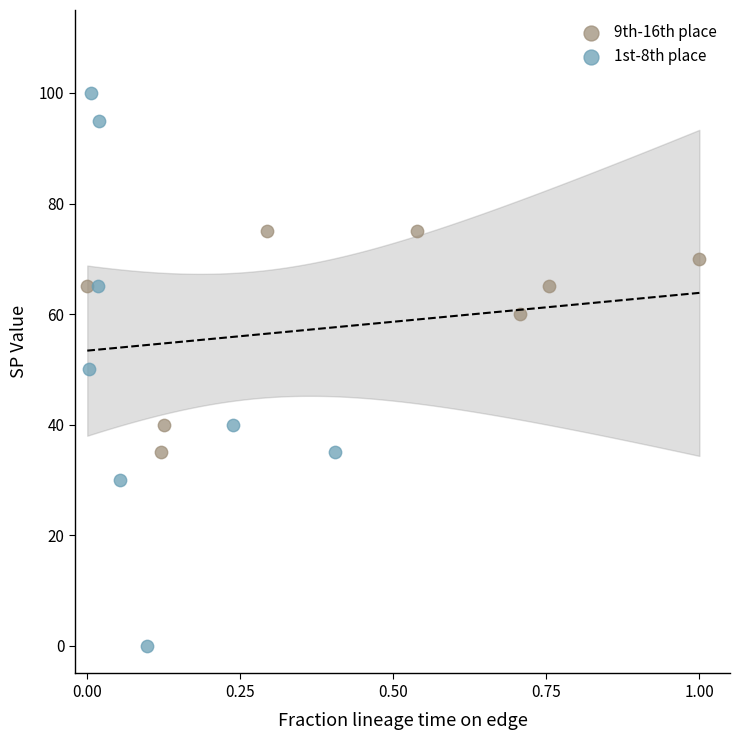

Which series has the widest spread of Y values?

1st-8th place